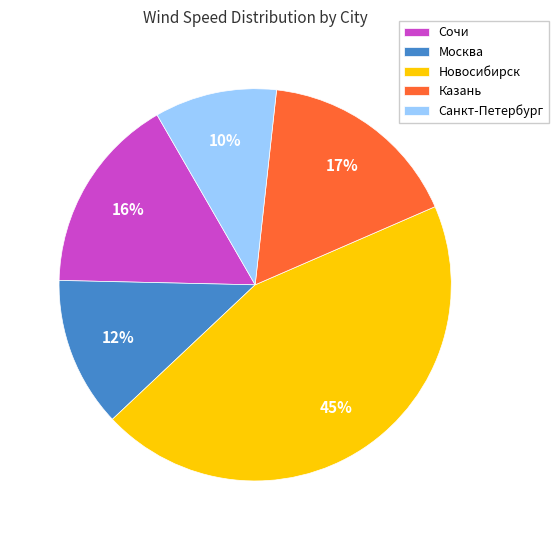

To the nearest percent, what is the average slice percentage?

20%